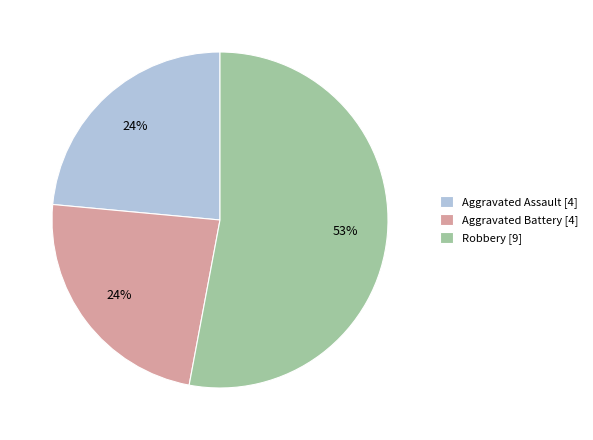

How many segments does this pie chart have?

3